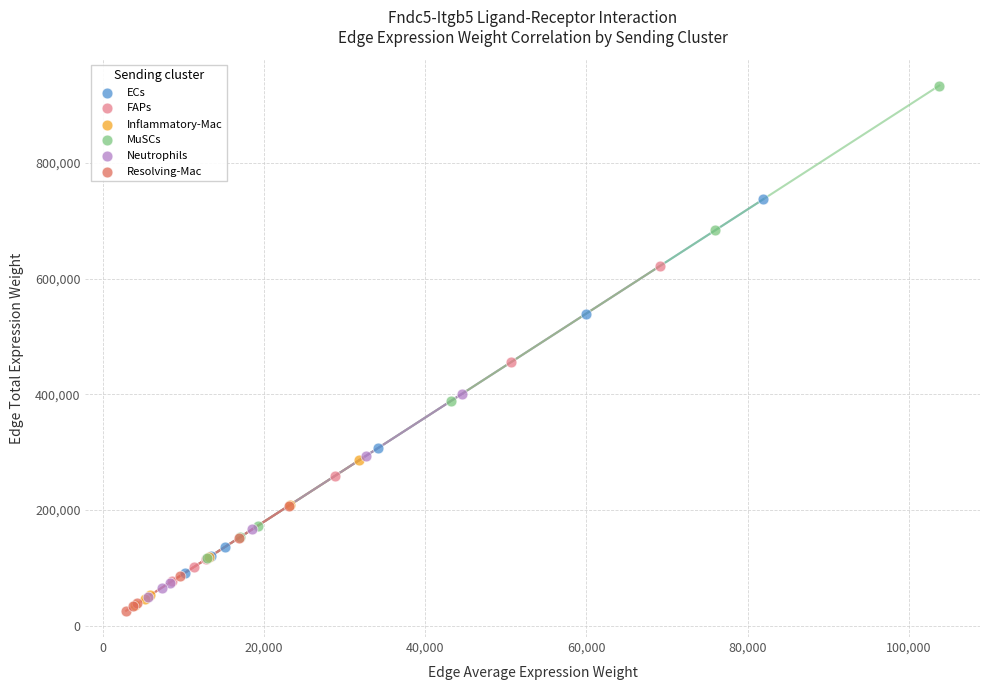

What are all the series names shown in the legend?

ECs, FAPs, Inflammatory-Mac, MuSCs, Neutrophils, Resolving-Mac